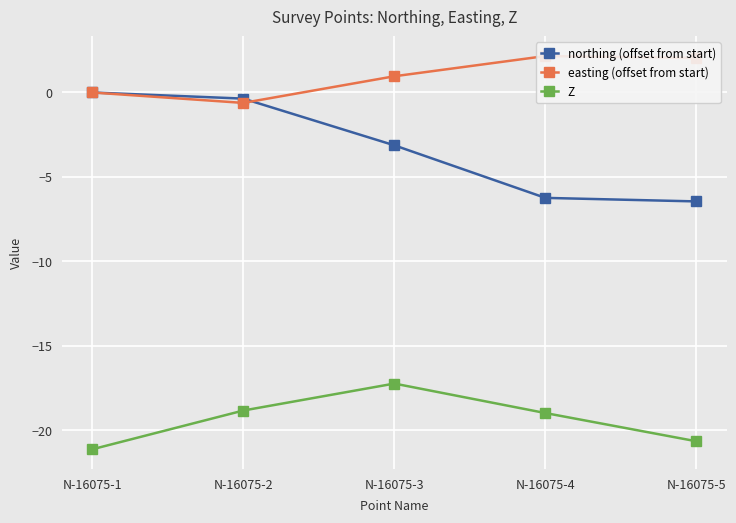

Is this an area chart (filled region under the line)?

No